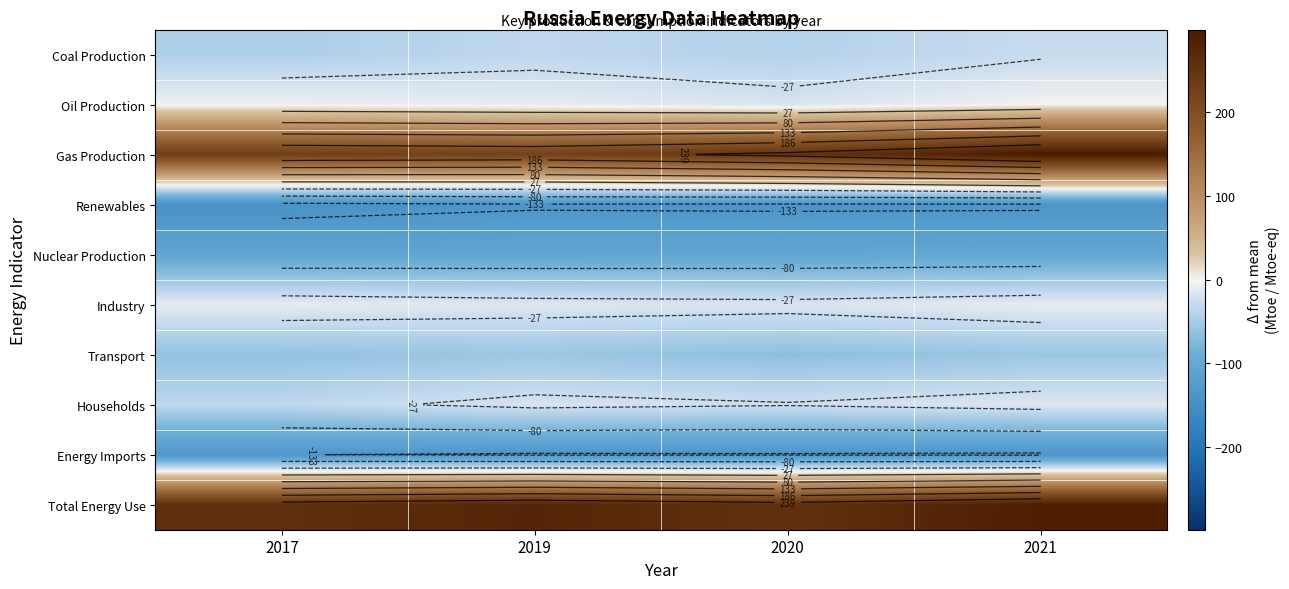

What is the smallest value displayed?

-142.9